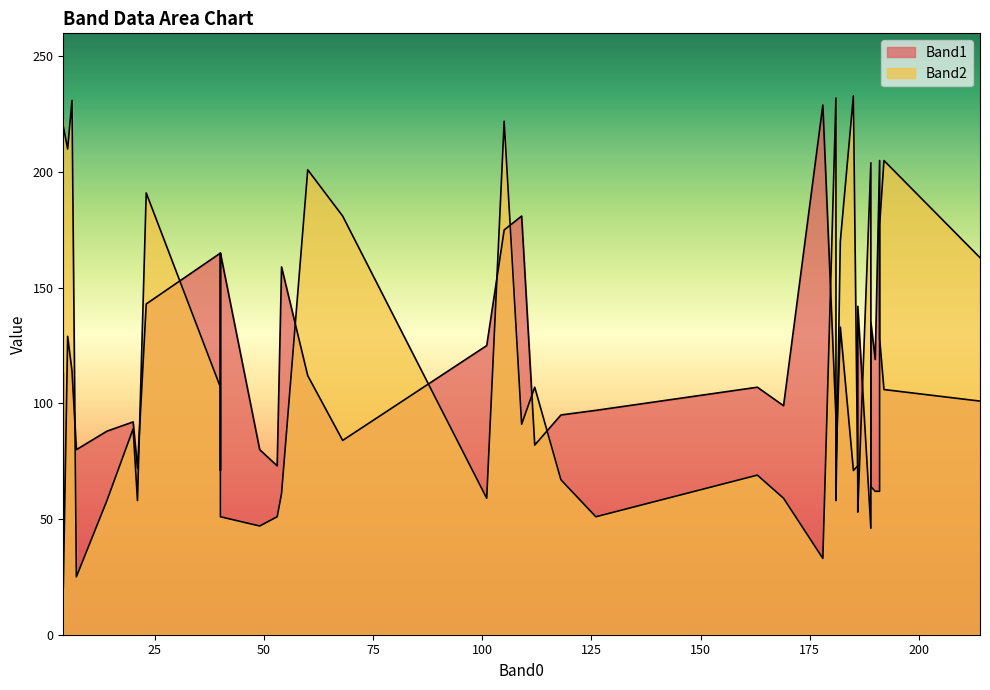

At 49, list the series in order from largest to smallest.

Band1, Band2